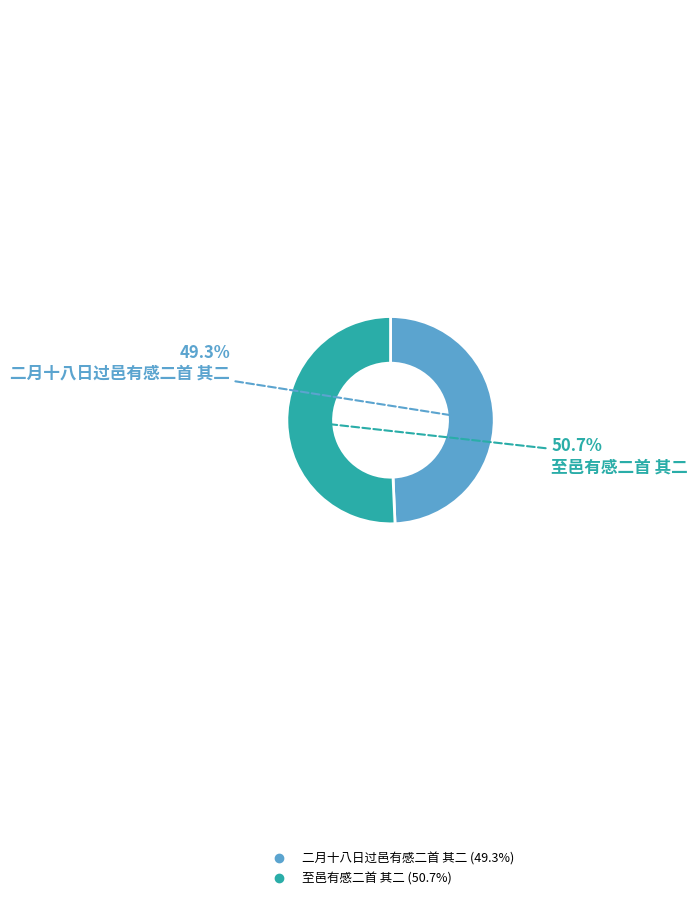

Combined, do 至邑有感二首 其二 and 二月十八日过邑有感二首 其二 account for over 50%?

Yes